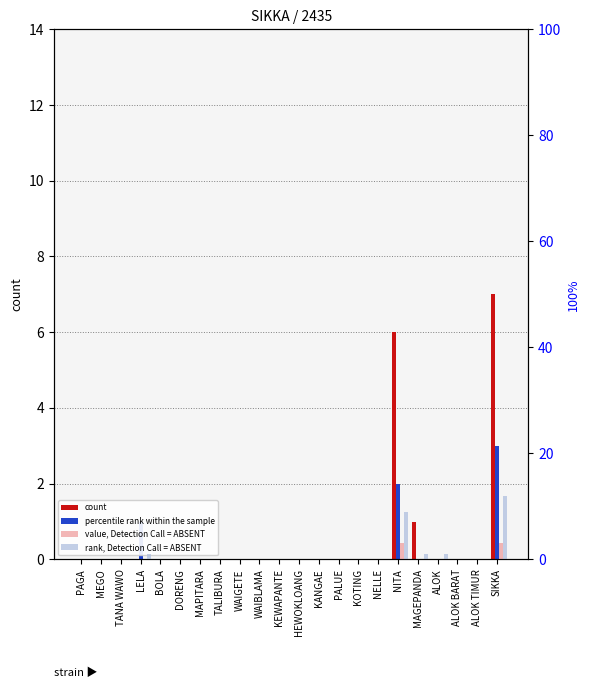

Which series has the largest total across all categories?

rank, Detection Call = ABSENT